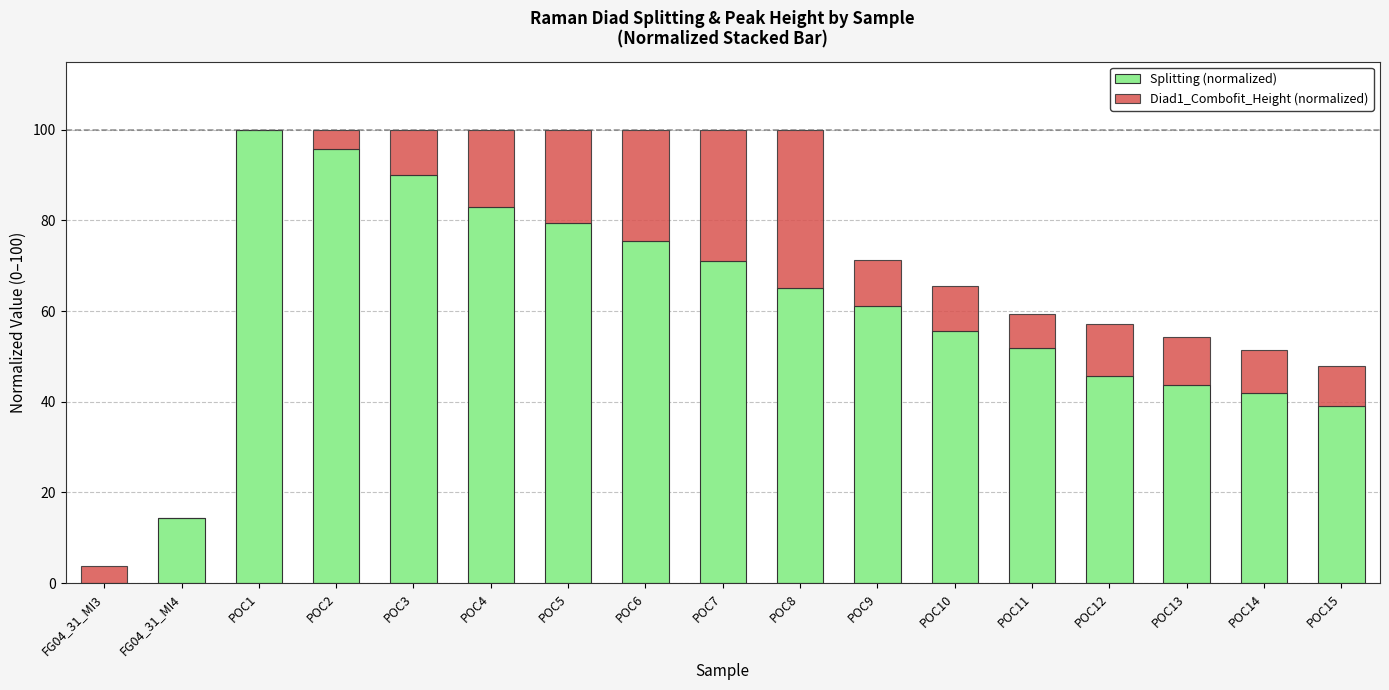

What is the sum of all Splitting (normalized) values?

1012.6